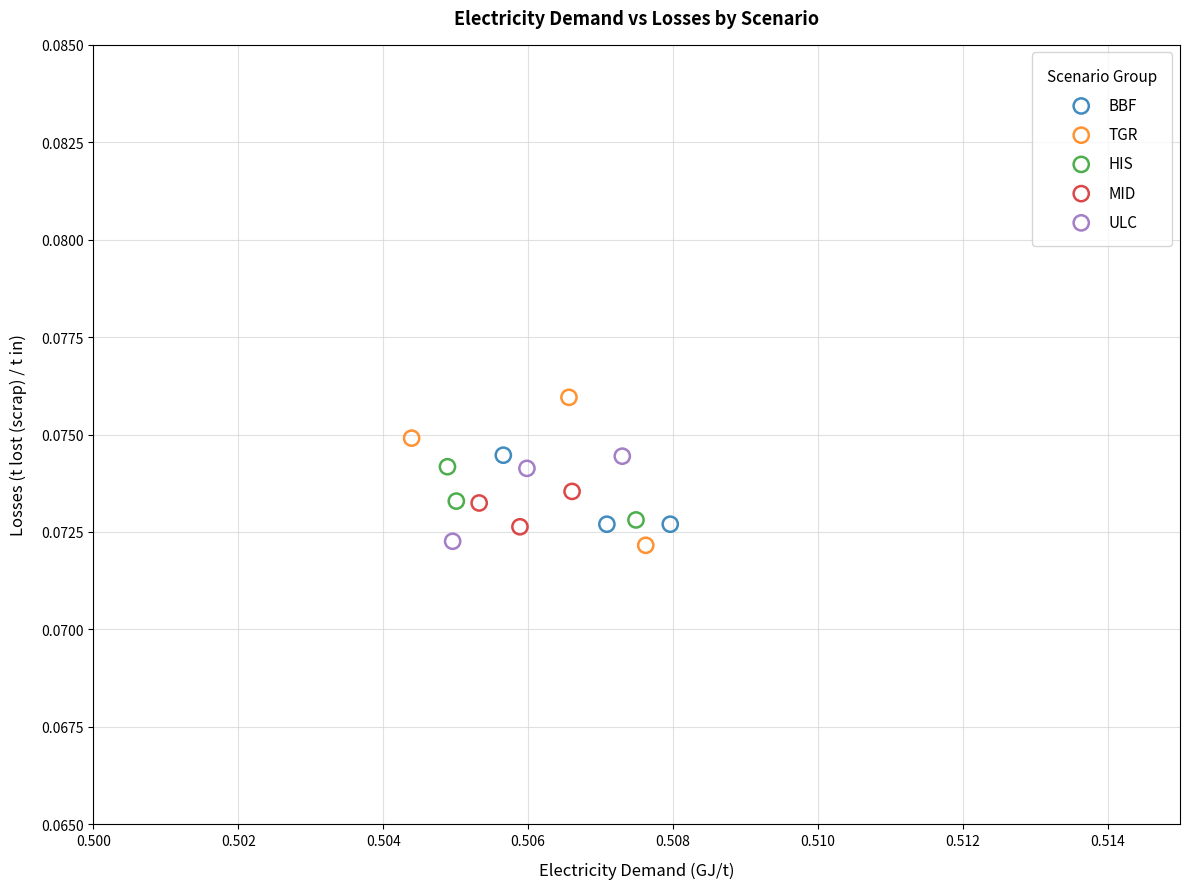

Which series reaches the maximum Y coordinate?

TGR